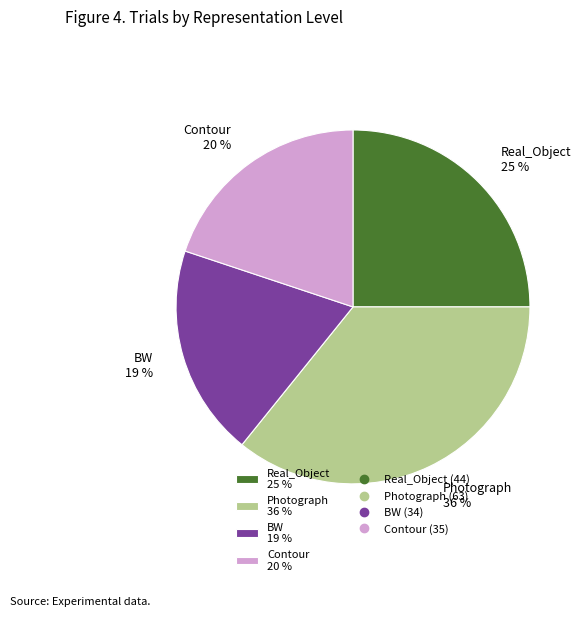

Combined, do Contour 20 % and BW 19 % account for over 50%?

No